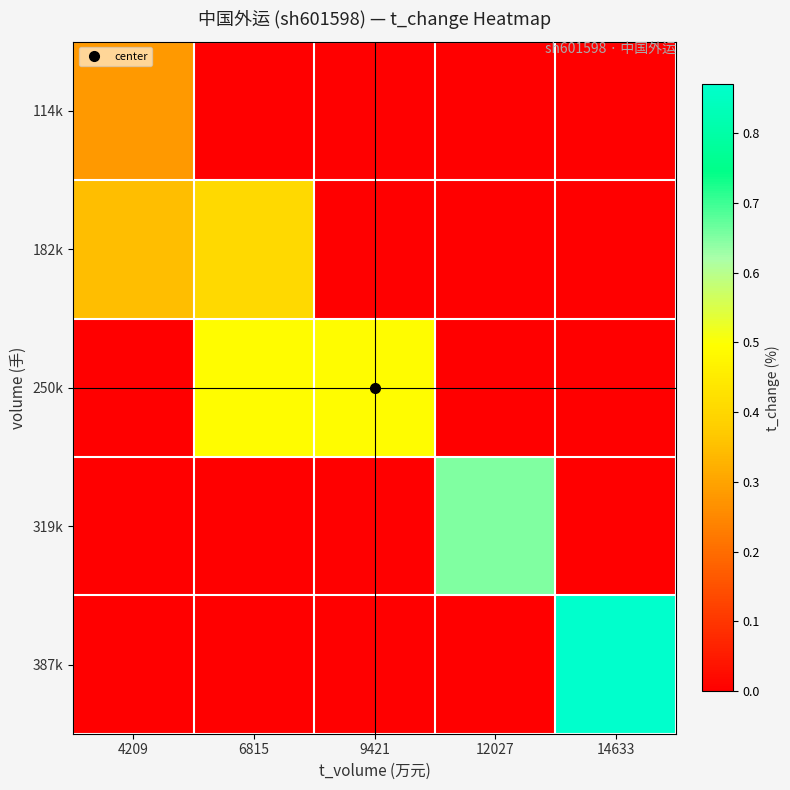

At how many categories does at least one series exceed 0?

5